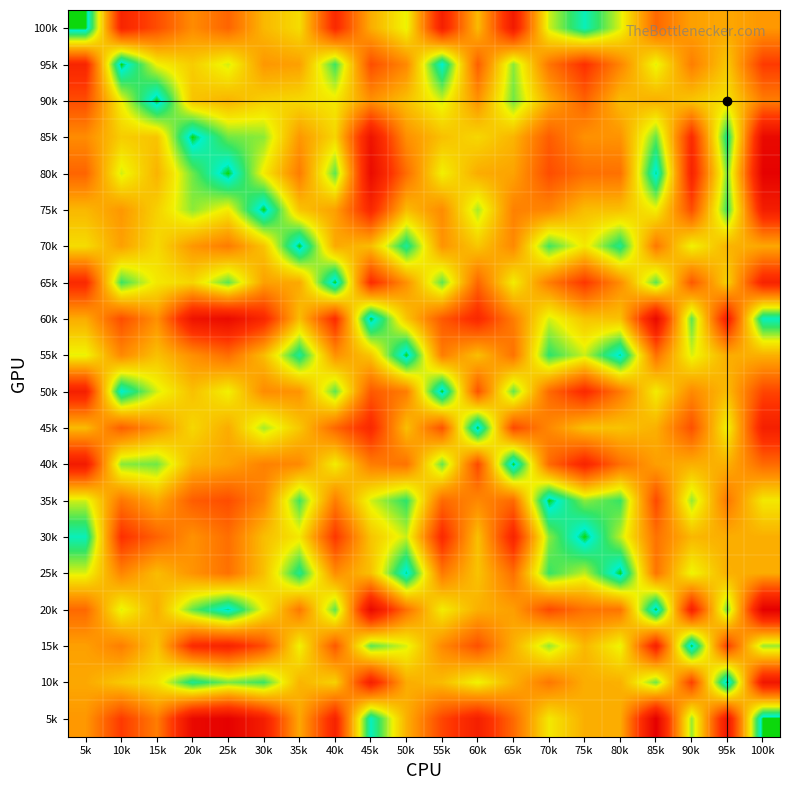

Reading right to left, list all the values displayed in this chart.

100k: 100k=42600	95k=39500	90k=40900	85k=52400	80k=24000	75k=5900	70k=23000	65k=73500	60k=35900	55k=71300	50k=24800	45k=38600	40k=67200	35k=29500	30k=36500	25k=53200	20k=45000	15k=58100	10k=68900	5k=0
95k: 100k=62000	95k=33200	90k=47900	85k=24200	80k=46400	75k=64500	70k=49700	65k=18500	60k=54400	55k=3900	50k=45600	45k=58000	40k=13300	35k=40900	30k=42600	25k=23400	20k=32500	15k=25800	10k=0	5k=68900
90k: 100k=48000	95k=28600	90k=33900	85k=38200	80k=35600	75k=53700	70k=38900	65k=16900	60k=43600	55k=23400	50k=34800	45k=44000	40k=27300	35k=30100	30k=31800	25k=37400	20k=34100	15k=0	10k=25800	5k=58100
85k: 100k=80600	95k=9300	90k=66500	85k=16000	80k=43400	75k=43900	70k=54800	65k=37100	60k=30500	55k=34900	50k=44200	45k=76600	40k=30800	35k=42700	30k=18700	25k=16800	20k=0	15k=34100	10k=32500	5k=45000
80k: 100k=83900	95k=17500	90k=69800	85k=2300	80k=50600	75k=51100	70k=58100	65k=40400	60k=38700	55k=25800	50k=51400	45k=79900	40k=15500	35k=48300	30k=26900	25k=0	20k=16800	15k=37400	10k=23400	5k=53200
75k: 100k=72100	95k=13200	90k=58000	85k=26100	80k=34900	75k=35400	70k=46300	65k=47200	60k=20400	55k=45000	50k=35700	45k=68100	40k=40900	35k=34200	30k=0	25k=26900	20k=18700	15k=31800	10k=42600	5k=36500
70k: 100k=39400	95k=37200	90k=25300	85k=49100	80k=9300	75k=27400	70k=13600	65k=45500	60k=33600	55k=43300	50k=8500	45k=35400	40k=39200	35k=0	30k=34200	25k=48300	20k=42700	15k=30100	10k=40900	5k=29500
65k: 100k=69900	95k=31500	90k=55800	85k=15500	80k=44700	75k=62800	70k=48000	65k=26400	60k=52700	55k=15700	50k=43900	45k=65900	40k=0	35k=39200	30k=40900	25k=15500	20k=30800	15k=27300	10k=13300	5k=67200
60k: 100k=5500	95k=71100	90k=15500	85k=80700	80k=34700	75k=34200	70k=23300	65k=48100	60k=67500	55k=55600	50k=33900	45k=0	40k=65900	35k=35400	30k=68100	25k=79900	20k=76600	15k=44000	10k=58000	5k=38600
55k: 100k=37900	95k=38700	90k=23800	85k=50600	80k=2300	75k=22700	70k=12100	65k=50200	60k=35100	55k=48000	50k=0	45k=33900	40k=43900	35k=8500	30k=35700	25k=51400	20k=44200	15k=34800	10k=45600	5k=24800
50k: 100k=59600	95k=35600	90k=45500	85k=26600	80k=48800	75k=66900	70k=52100	65k=16100	60k=56800	55k=0	50k=48000	45k=55600	40k=15700	35k=43300	30k=45000	25k=25800	20k=34900	15k=23400	10k=3900	5k=71300
45k: 100k=71500	95k=25000	90k=57400	85k=37900	80k=34300	75k=34800	70k=45700	65k=59000	60k=0	55k=56800	50k=35100	45k=67500	40k=52700	35k=33600	30k=20400	25k=38700	20k=30500	15k=43600	10k=54400	5k=35900
40k: 100k=52100	95k=37800	90k=38000	85k=41200	80k=51000	75k=69100	70k=52000	65k=0	60k=59000	55k=16100	50k=50200	45k=48100	40k=26400	35k=45500	30k=47200	25k=40400	20k=37100	15k=16900	10k=18500	5k=73500
35k: 100k=27300	95k=49300	90k=19400	85k=58900	80k=12900	75k=18600	70k=0	65k=52000	60k=45700	55k=52100	50k=12100	45k=23300	40k=48000	35k=13600	30k=46300	25k=58100	20k=54800	15k=38900	10k=49700	5k=23000
30k: 100k=38200	95k=38400	90k=36500	85k=50300	80k=21900	75k=0	70k=18600	65k=69100	60k=34800	55k=66900	50k=22700	45k=34200	40k=62800	35k=27400	30k=35400	25k=51100	20k=43900	15k=53700	10k=64500	5k=5900
25k: 100k=38700	95k=37900	90k=24600	85k=49800	80k=0	75k=21900	70k=12900	65k=51000	60k=34300	55k=48800	50k=2300	45k=34700	40k=44700	35k=9300	30k=34900	25k=50600	20k=43400	15k=35600	10k=46400	5k=24000
20k: 100k=84700	95k=16700	90k=70600	85k=0	80k=49800	75k=50300	70k=58900	65k=41200	60k=37900	55k=26600	50k=50600	45k=80700	40k=15500	35k=49100	30k=26100	25k=2300	20k=16000	15k=38200	10k=24200	5k=52400
15k: 100k=19500	95k=61000	90k=0	85k=70600	80k=24600	75k=36500	70k=19400	65k=38000	60k=57400	55k=45500	50k=23800	45k=15500	40k=55800	35k=25300	30k=58000	25k=69800	20k=66500	15k=33900	10k=47900	5k=40900
10k: 100k=75100	95k=0	90k=61000	85k=16700	80k=37900	75k=38400	70k=49300	65k=37800	60k=25000	55k=35600	50k=38700	45k=71100	40k=31500	35k=37200	30k=13200	25k=17500	20k=9300	15k=28600	10k=33200	5k=39500
5k: 100k=0	95k=75100	90k=19500	85k=84700	80k=38700	75k=38200	70k=27300	65k=52100	60k=71500	55k=59600	50k=37900	45k=5500	40k=69900	35k=39400	30k=72100	25k=83900	20k=80600	15k=48000	10k=62000	5k=42600